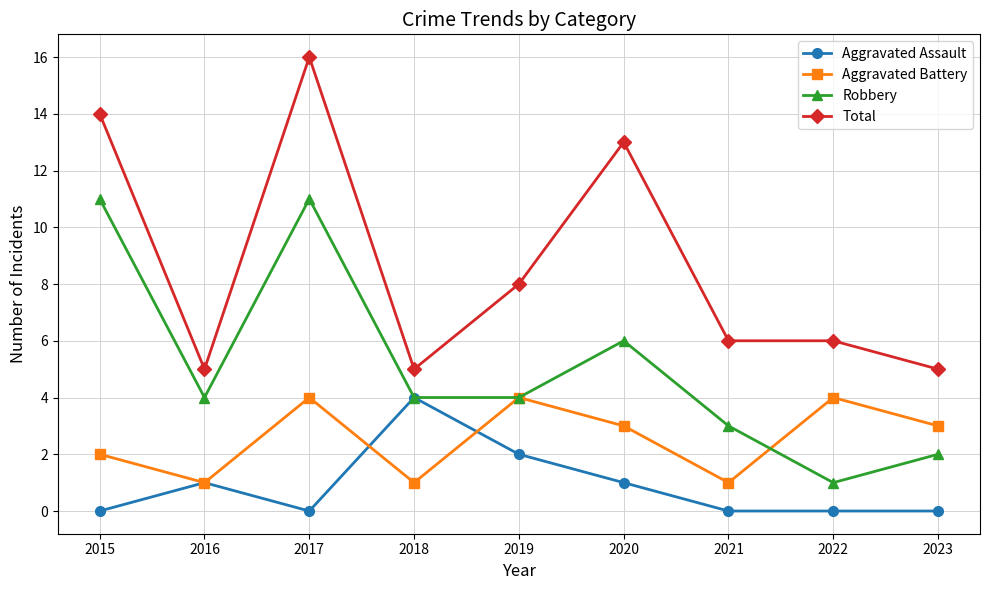

Rank the series by their average value, from lowest to highest.

Aggravated Assault, Aggravated Battery, Robbery, Total